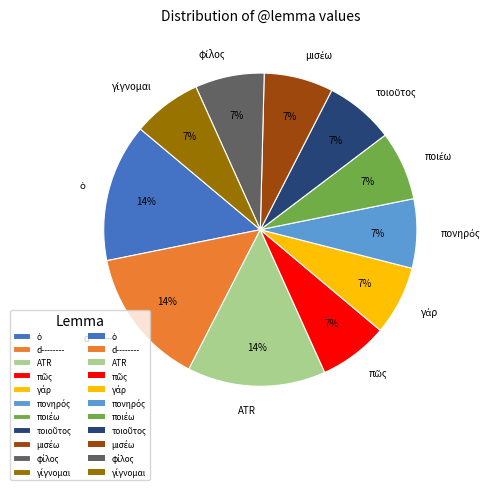

True or false: d-------- accounts for 7% of the total.

False